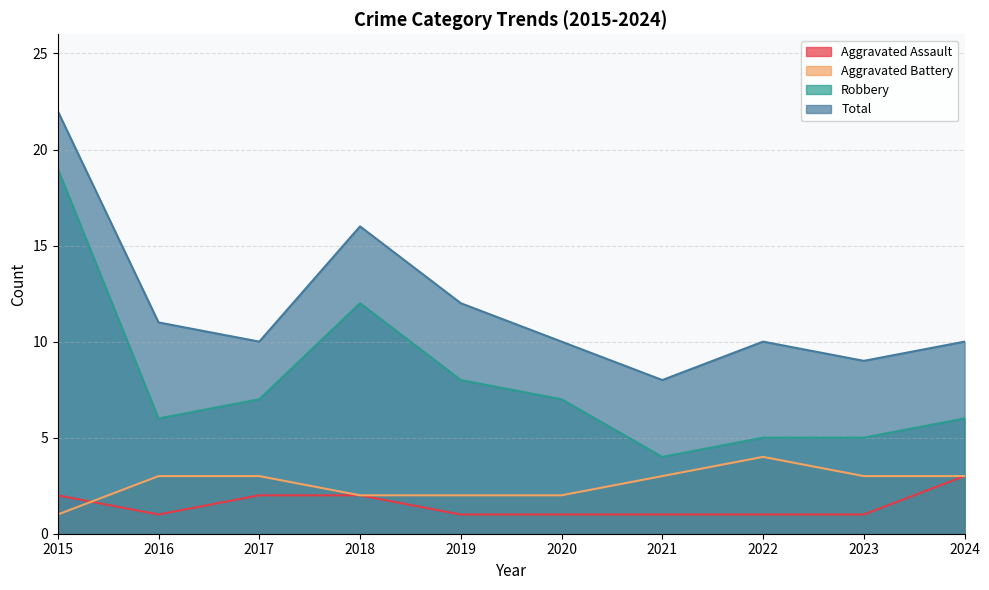

What is the minimum value shown in the chart?

1